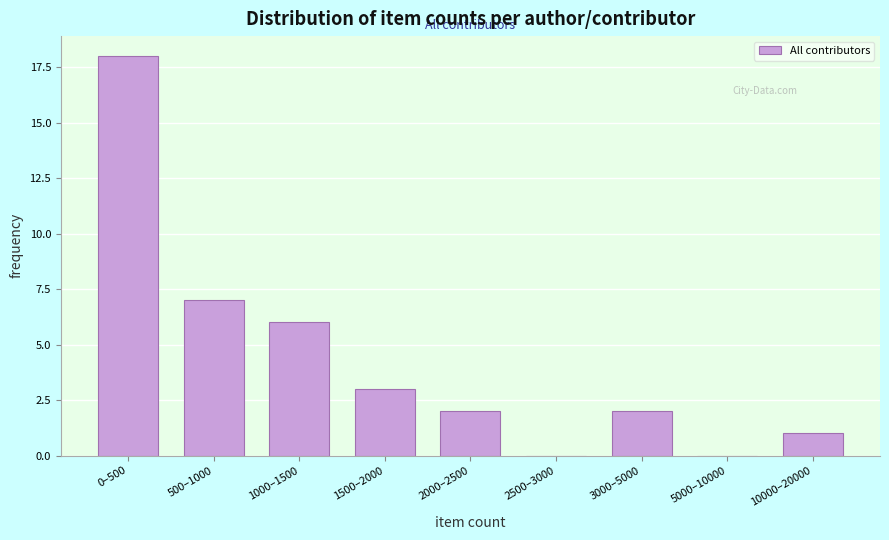

Reading right to left, transcribe all the data shown in this chart.

10000–20000=1	5000–10000=0	3000–5000=2	2500–3000=0	2000–2500=2	1500–2000=3	1000–1500=6	500–1000=7	0–500=18